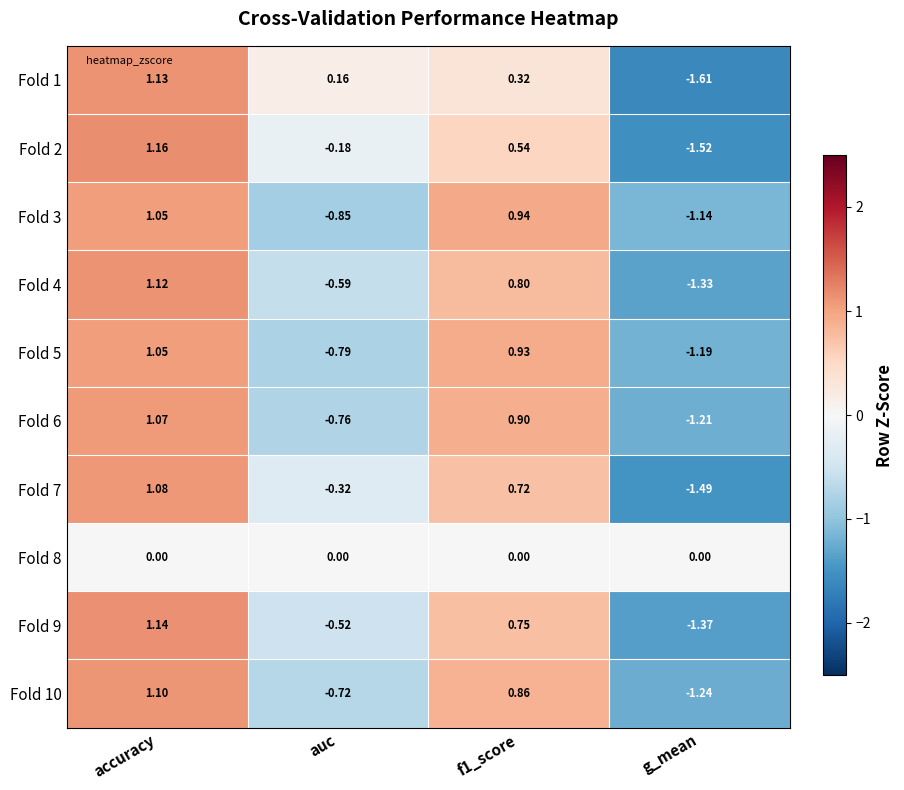

Which category has the highest value in the Fold 10 series?

accuracy